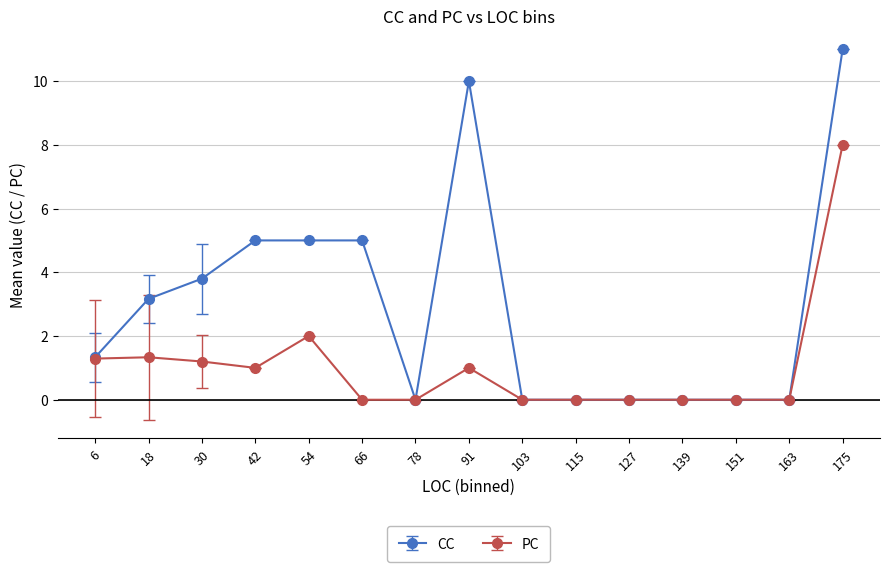

What is the value of the CC point at the 4th from the left?

5.0